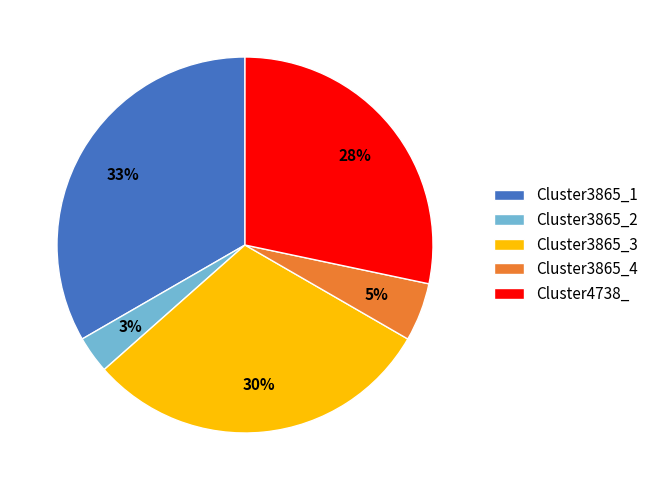

To the nearest percent, what is the difference between the largest and smallest slice percentages?

30%